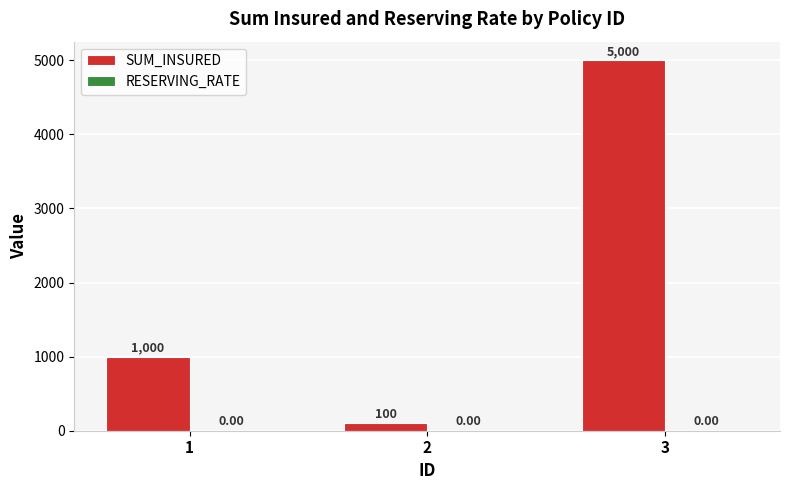

List the labels in order of value, smallest first.

2, 1, 3